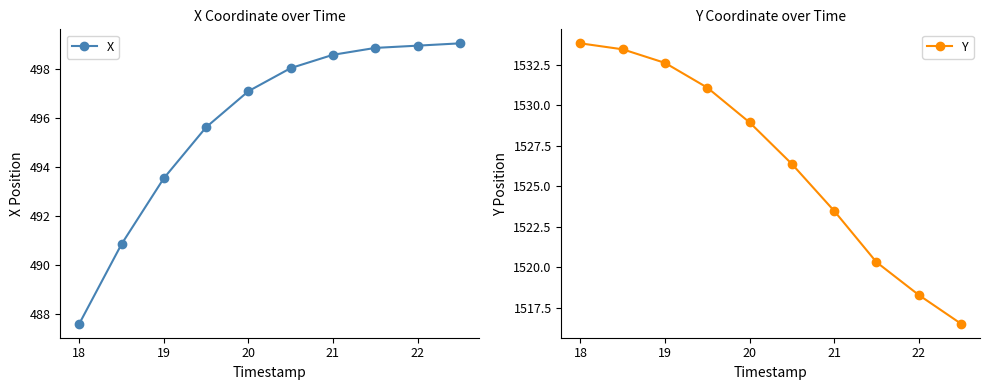

Does the chart display data point markers on the line(s)?

Yes